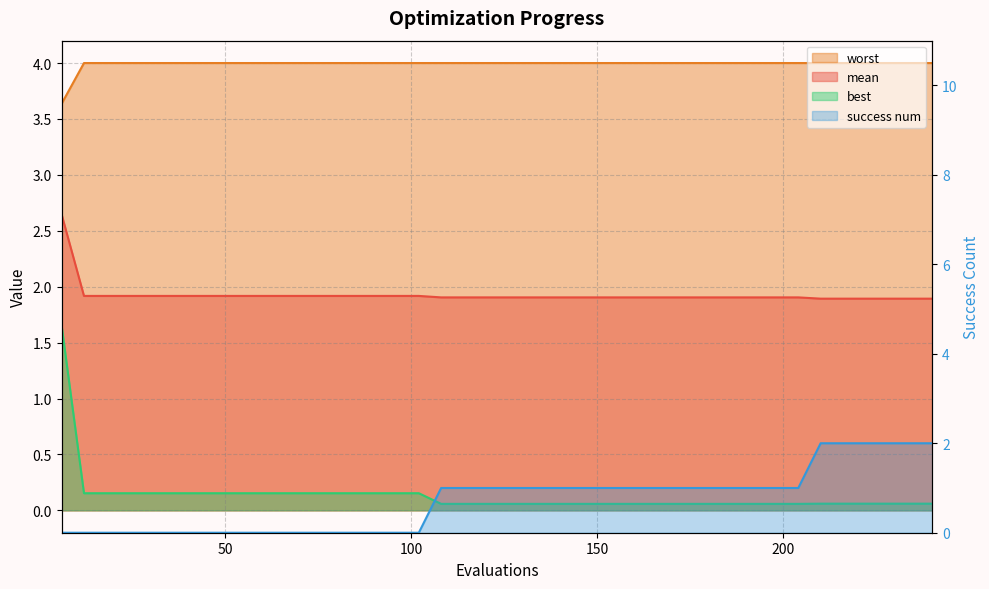

What is the difference between the second highest and second lowest values in the success num series?

2.0